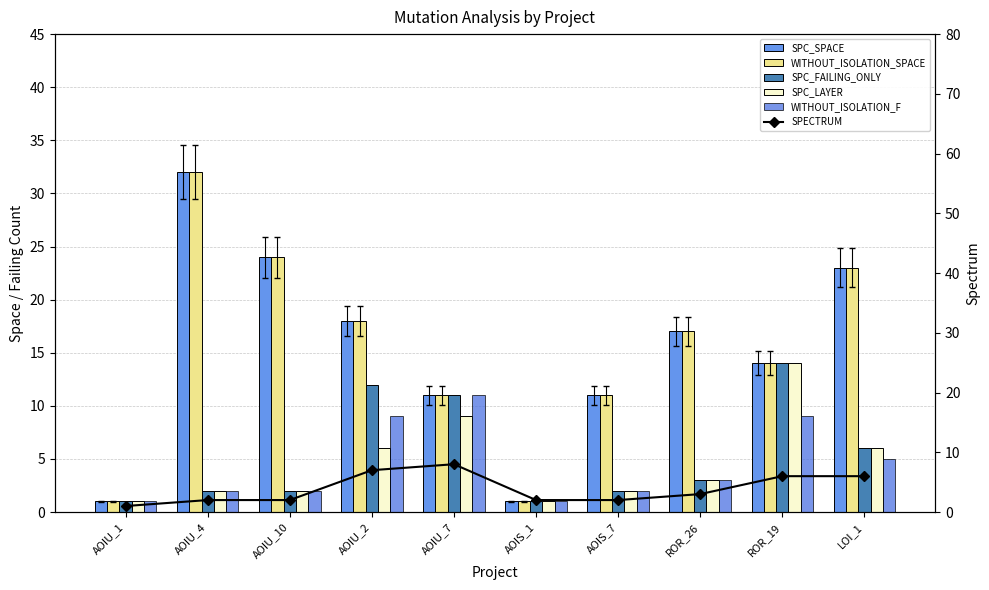

Rank the series at ROR_26 from lowest to highest value.

SPC_FAILING_ONLY, SPC_LAYER, WITHOUT_ISOLATION_F, SPECTRUM, SPC_SPACE, WITHOUT_ISOLATION_SPACE